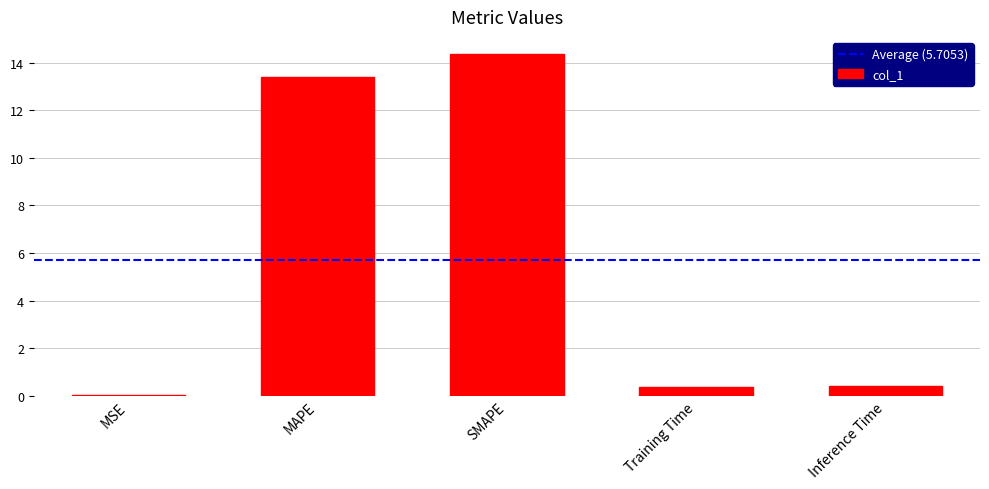

How many series are shown in this chart?

1